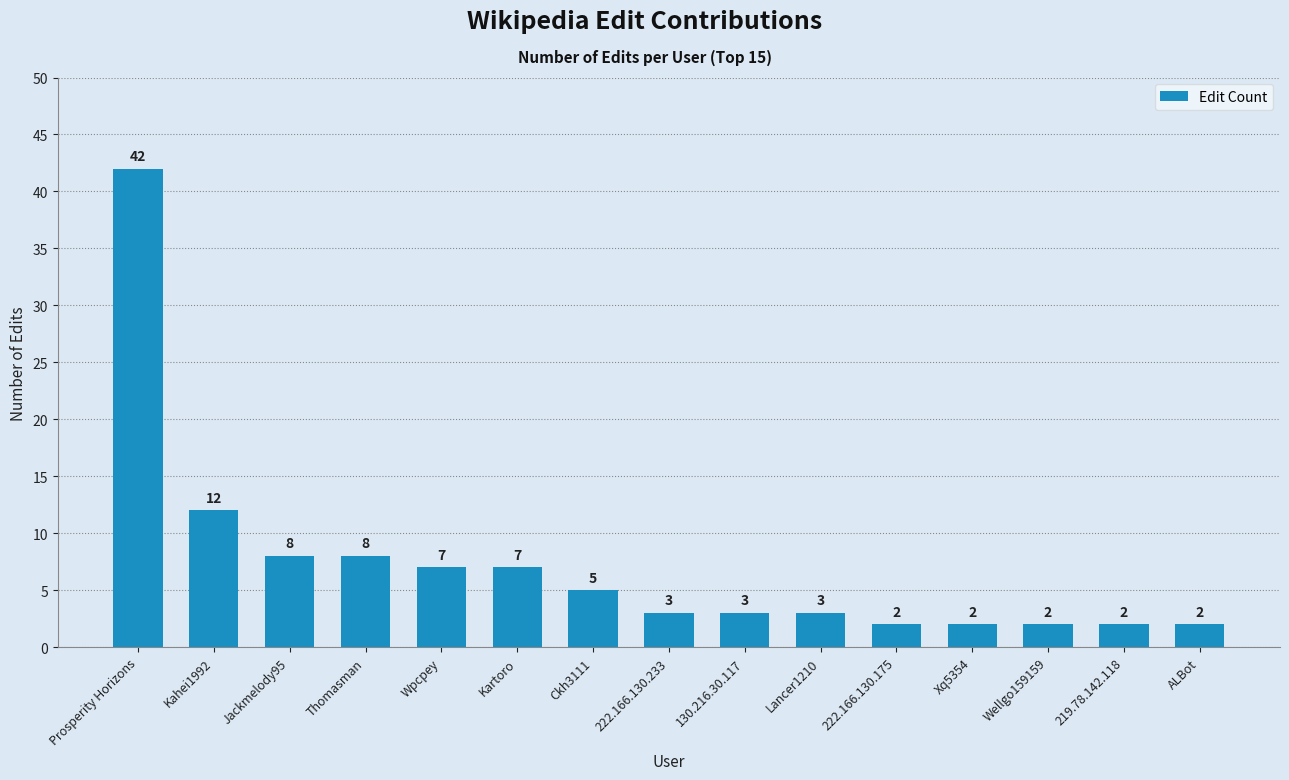

What position from the left is Ckh3111?

7